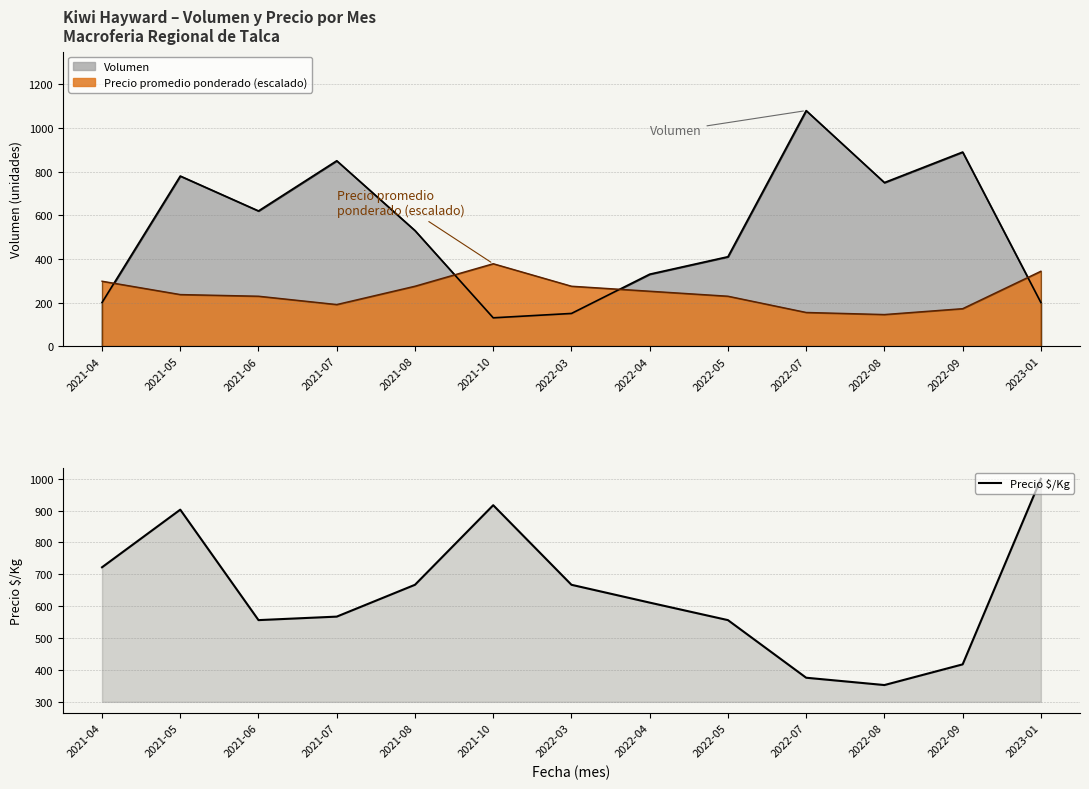

At which category does the data reach its first local peak?

2021-05